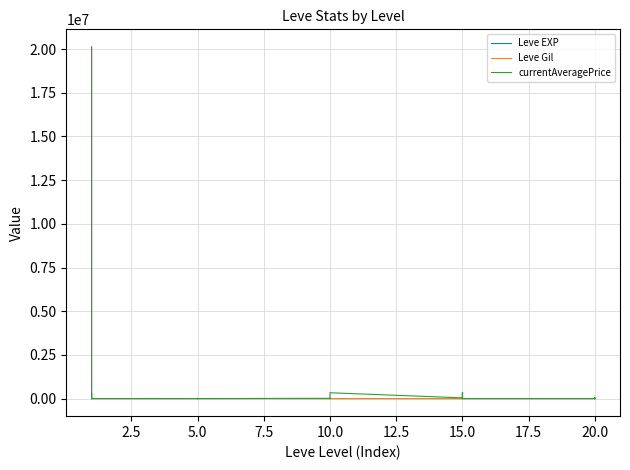

Where is the first local maximum for Leve EXP?

5.0